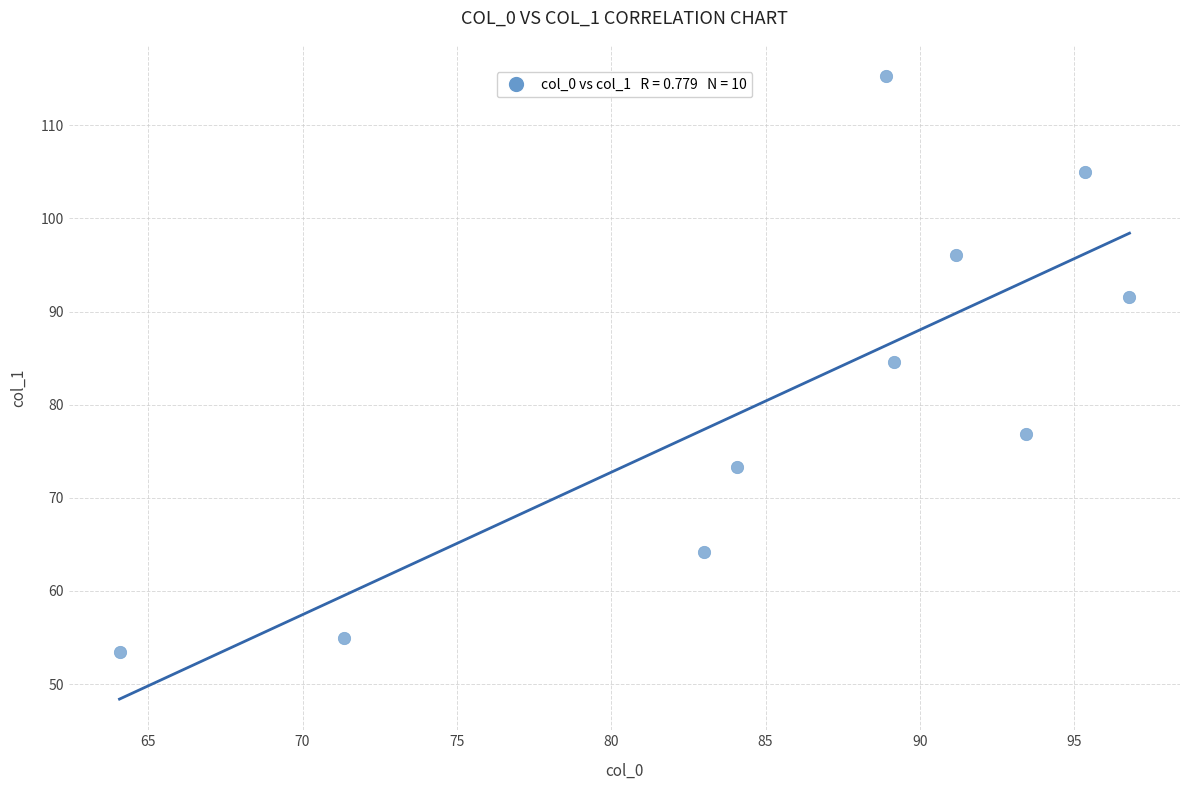

What is the range of Y values (max minus min)?

61.8